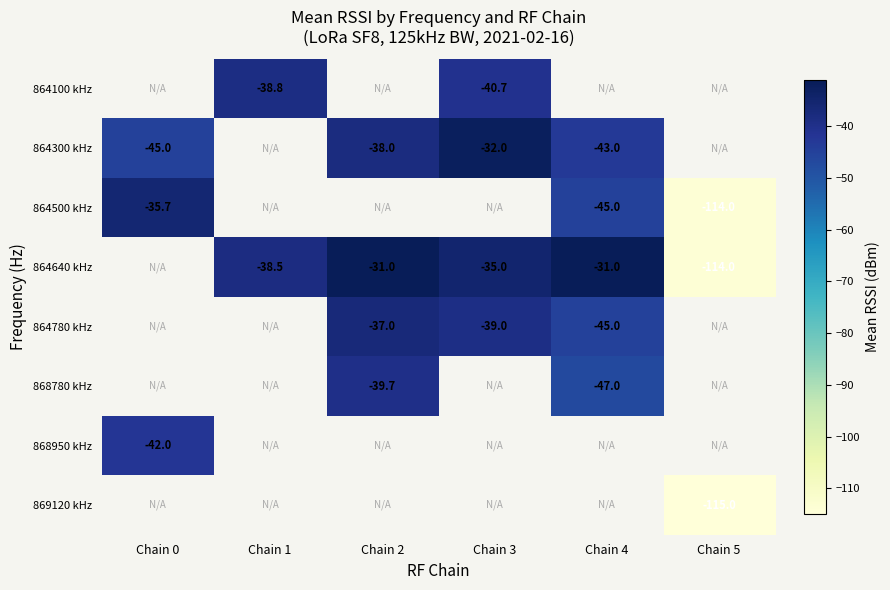

At which label does 864640 kHz reach its peak?

Chain 0